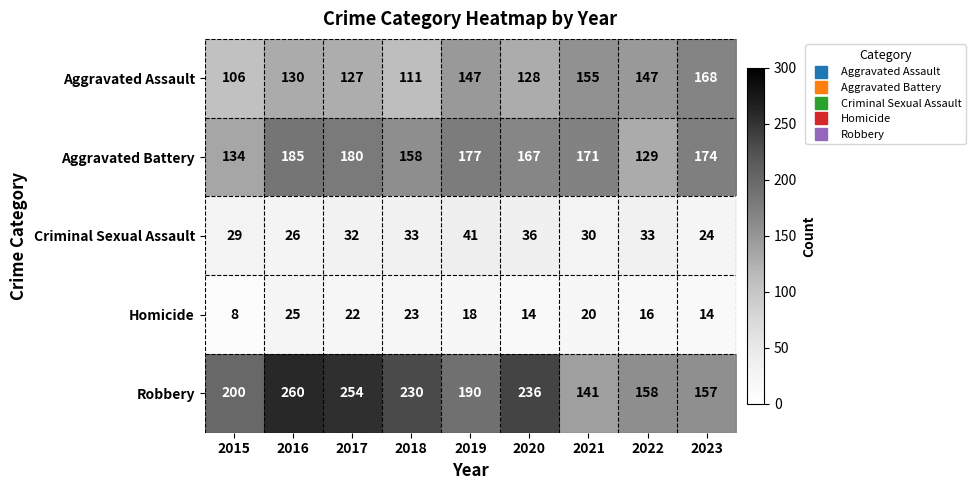

What is the minimum value shown in the chart?

8